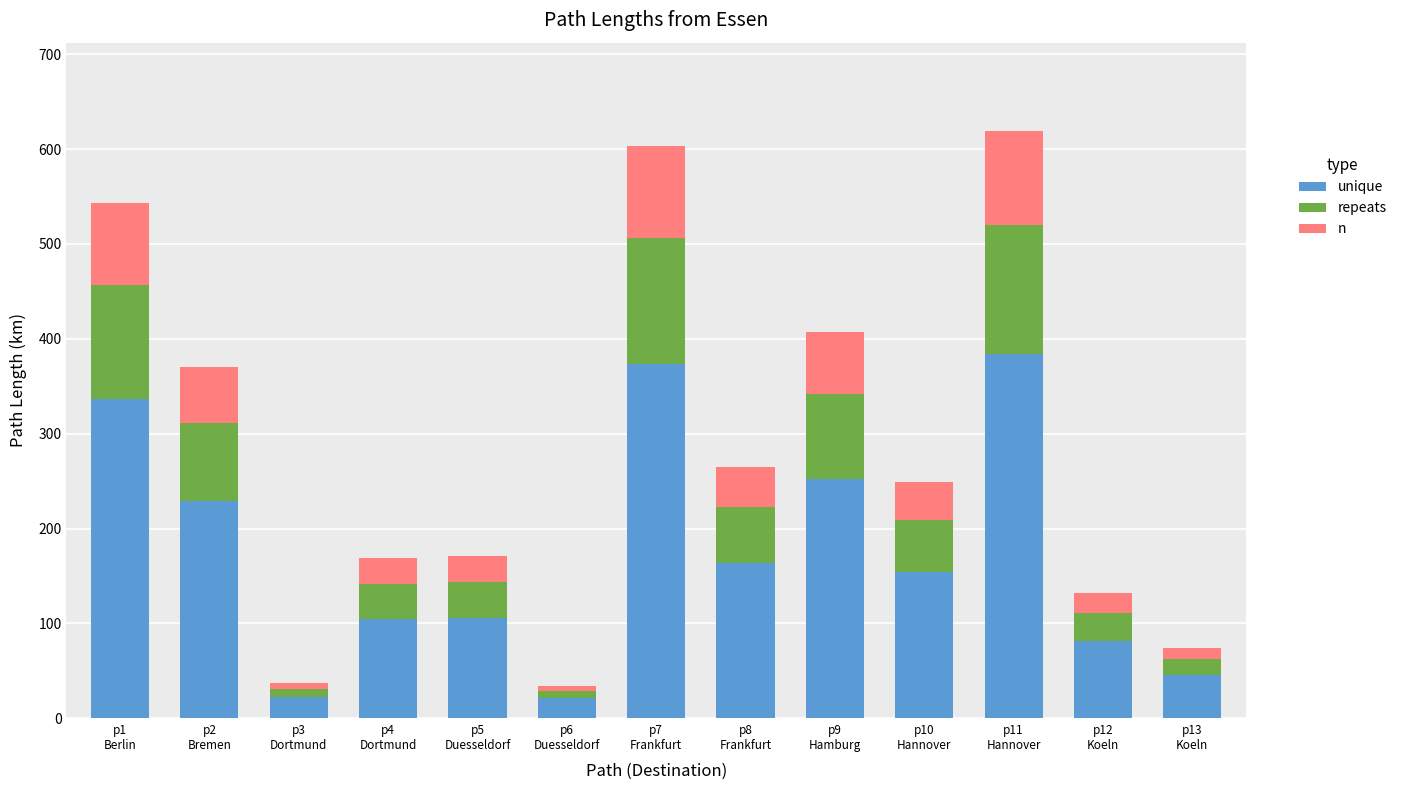

Rank the series by their maximum value, from highest to lowest.

unique, repeats, n